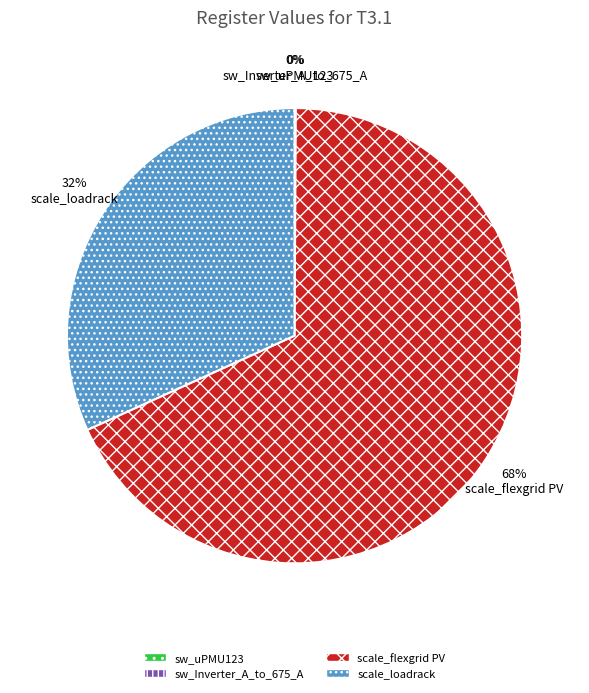

To the nearest percent, what is the average slice percentage?

25%